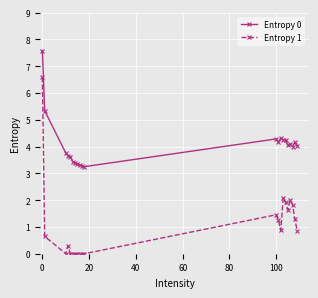

What is the greatest value displayed?

7.6